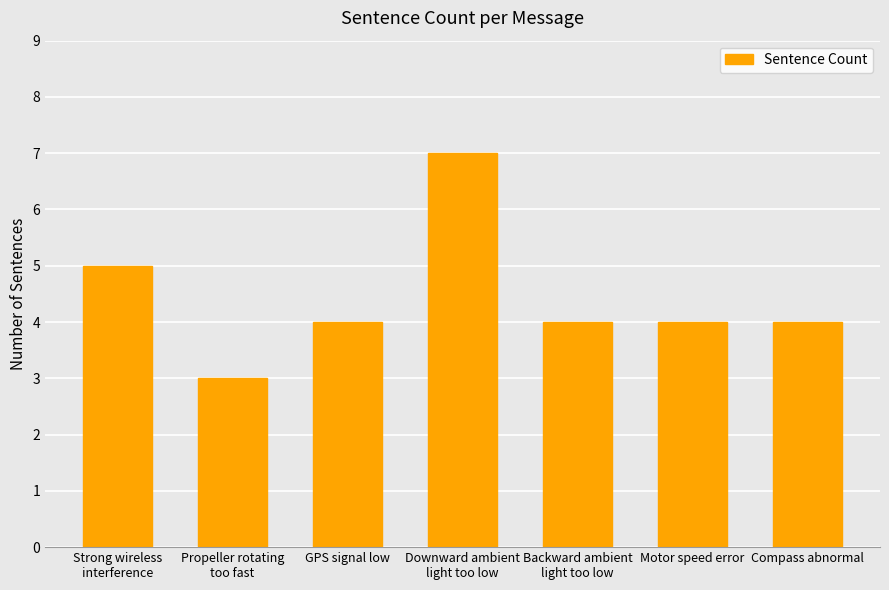

What position from the right is Downward ambient
light too low?

4